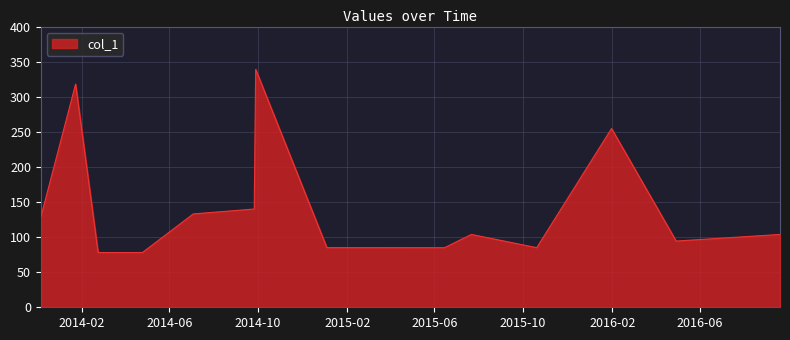

What is the greatest value displayed?

339.0